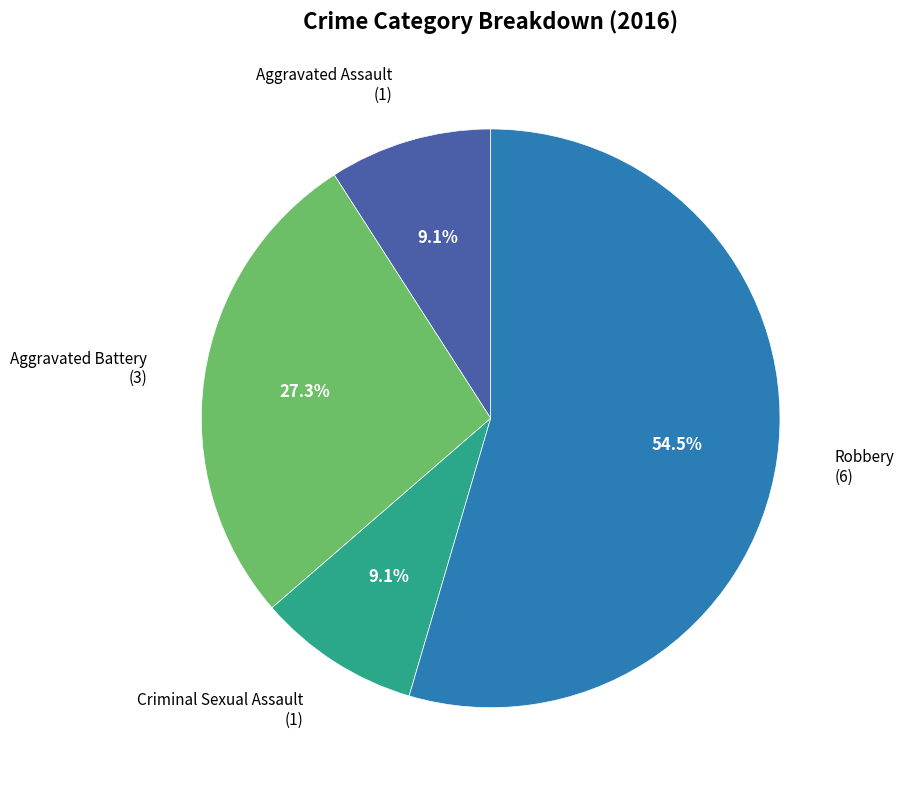

How many slices are in this pie chart?

4